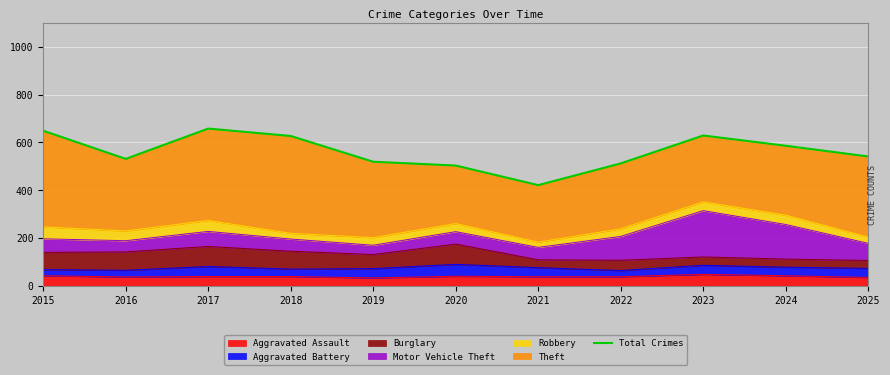

Reading right to left, list all the values displayed in this chart.

541	586	629	512	421	503	519	627	658	531	649